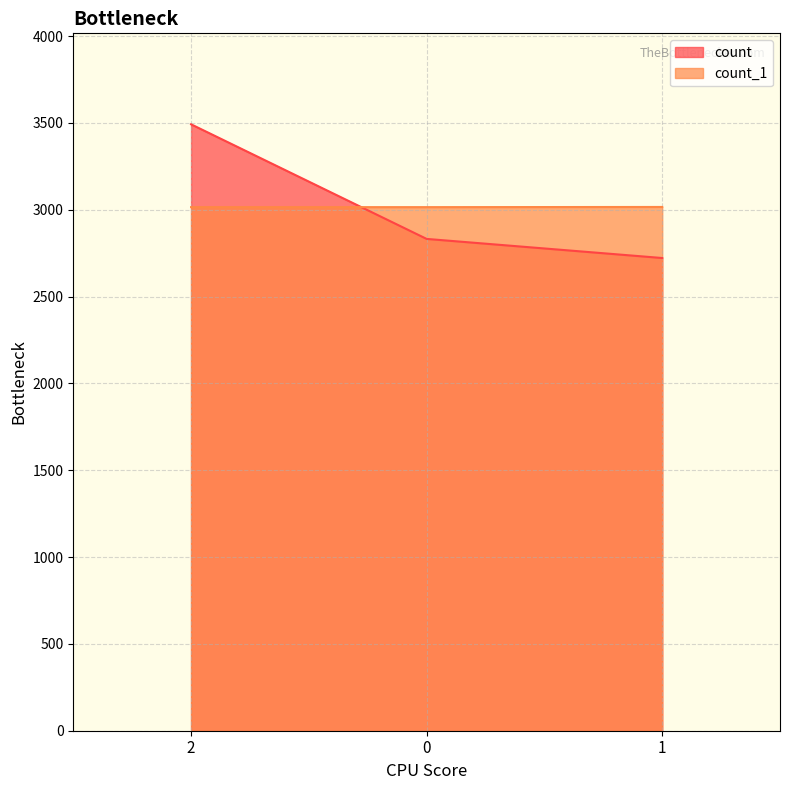

Reading left to right, extract all data points from this chart.

count: 2=3492	0=2832	1=2722
count_1: 2=3015	0=3015	1=3016